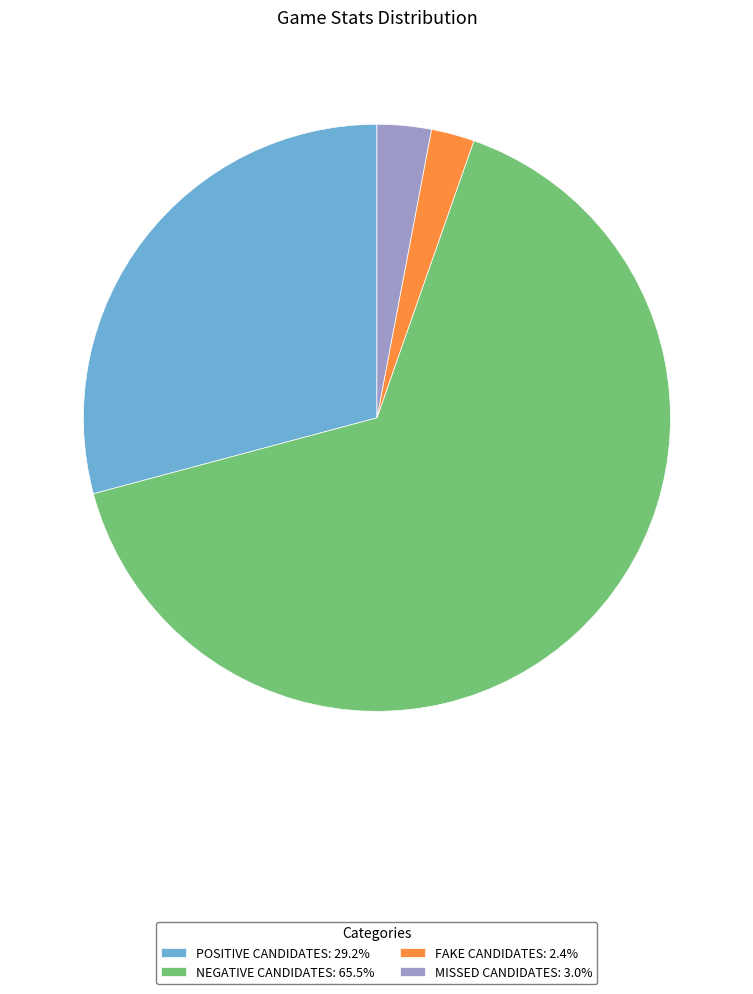

Combined, do MISSED CANDIDATES: 3.0% and POSITIVE CANDIDATES: 29.2% account for over 50%?

No